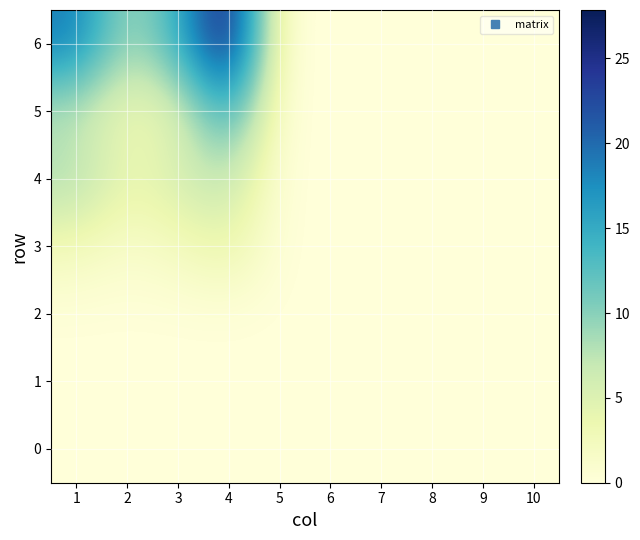

Reading right to left, extract all data points from this chart.

0: 10=0.0	9=0.0	8=0.0	7=0.0	6=0.0	5=0.0	4=0.0	3=0.0	2=0.0	1=0.0
1: 10=0.0	9=0.0	8=0.0	7=0.0	6=0.0	5=0.0	4=0.0	3=0.0	2=0.0	1=0.0
2: 10=0.0	9=0.0	8=0.0	7=0.0	6=0.0	5=0.0	4=0.0	3=0.0	2=0.0	1=0.0
3: 10=0.0	9=0.0	8=0.0	7=0.0	6=0.0	5=0.0	4=4.0	3=2.2	2=1.2	1=2.5
4: 10=0.0	9=0.0	8=0.0	7=0.0	6=0.0	5=0.0	4=7.4	3=5.8	2=3.6	1=8.8
5: 10=0.0	9=0.0	8=0.0	7=0.0	6=0.0	5=0.0	4=15.2	3=4.3	2=2.9	1=7.1
6: 10=0.0	9=0.0	8=0.0	7=0.0	6=0.0	5=0.0	4=27.9	3=14.0	2=8.2	1=19.0